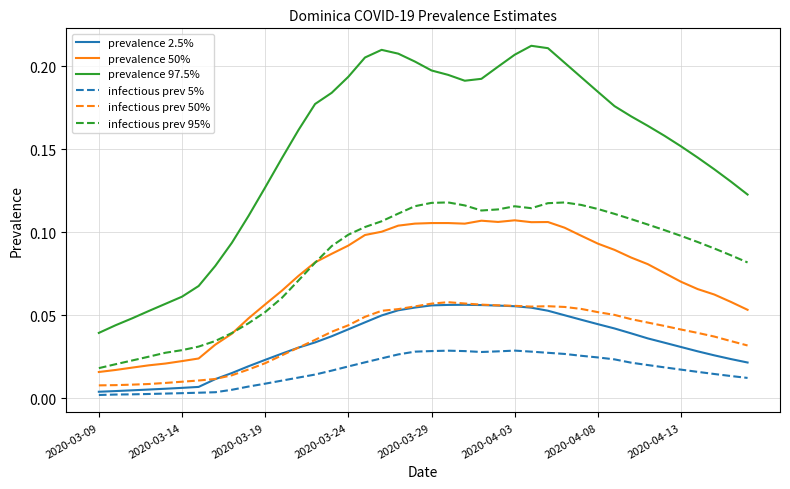

Is this an area chart (filled region under the line)?

No